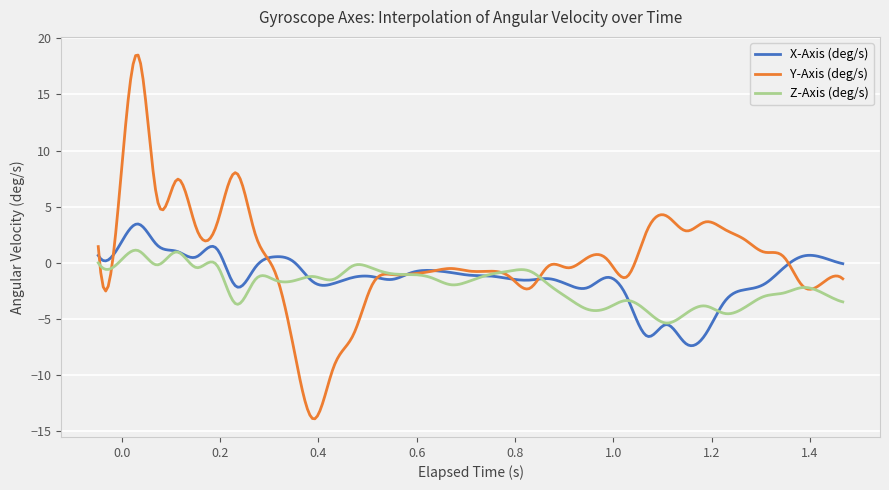

What is the maximum value for X-Axis (deg/s)?

3.5